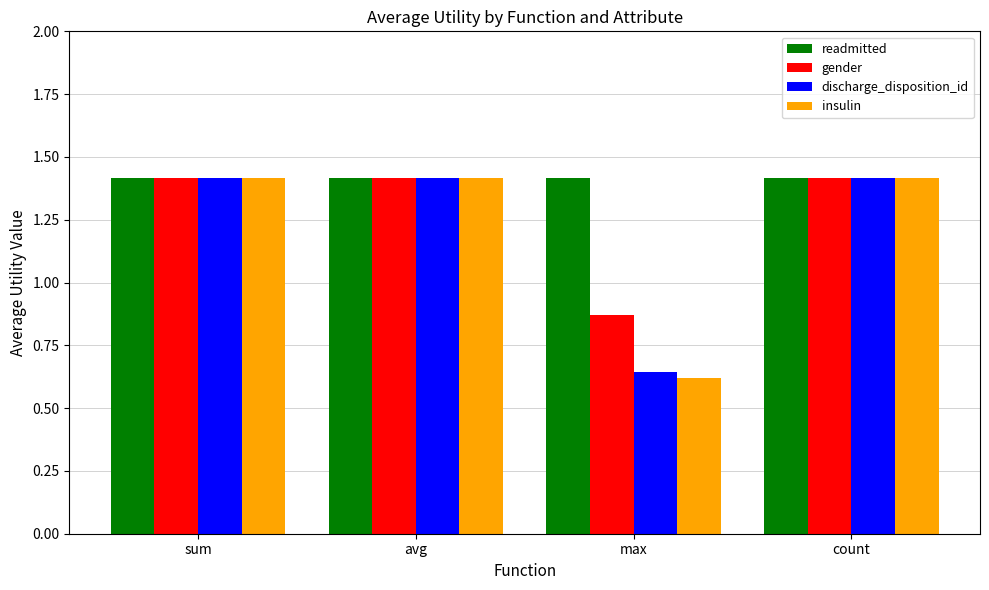

Where is discharge_disposition_id nearest to the value 1?

max